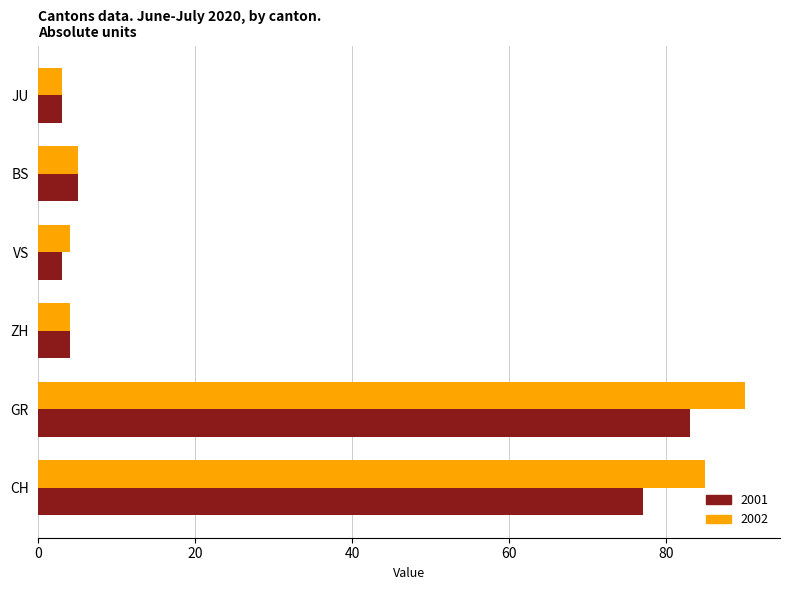

List the series in order of their peak value, lowest first.

2001, 2002